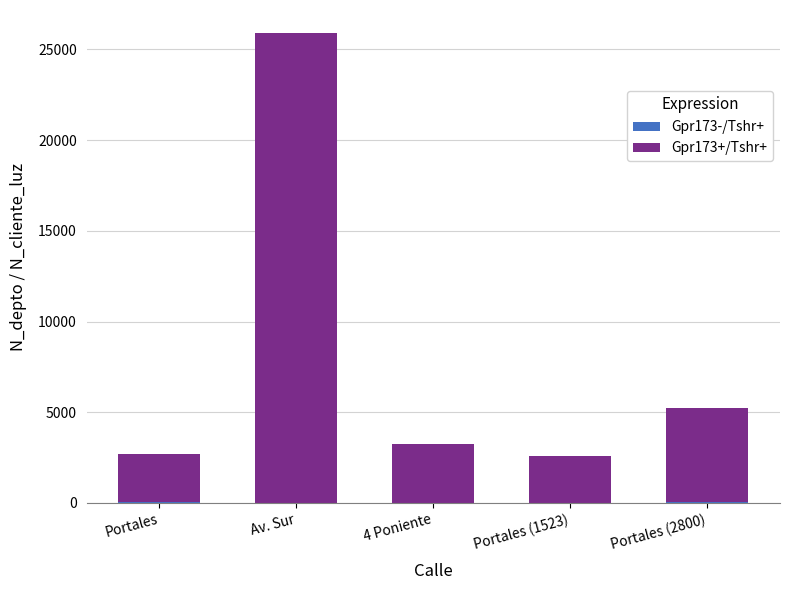

At which category is the sum across all series the highest?

Av. Sur